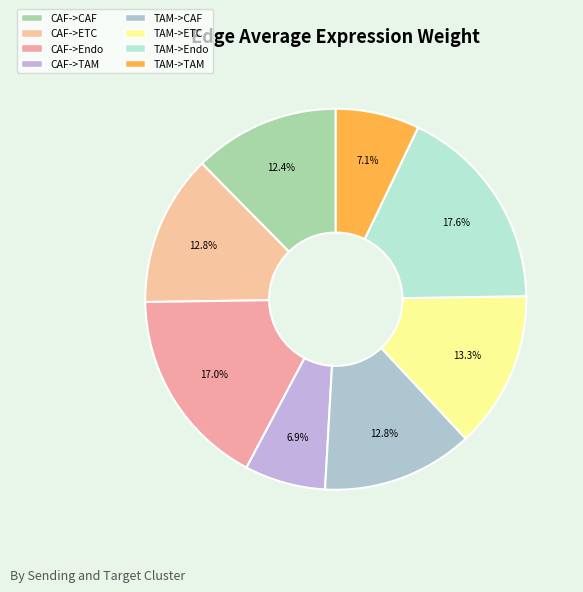

The CAF->ETC slice represents 5% of the pie. True or false?

False